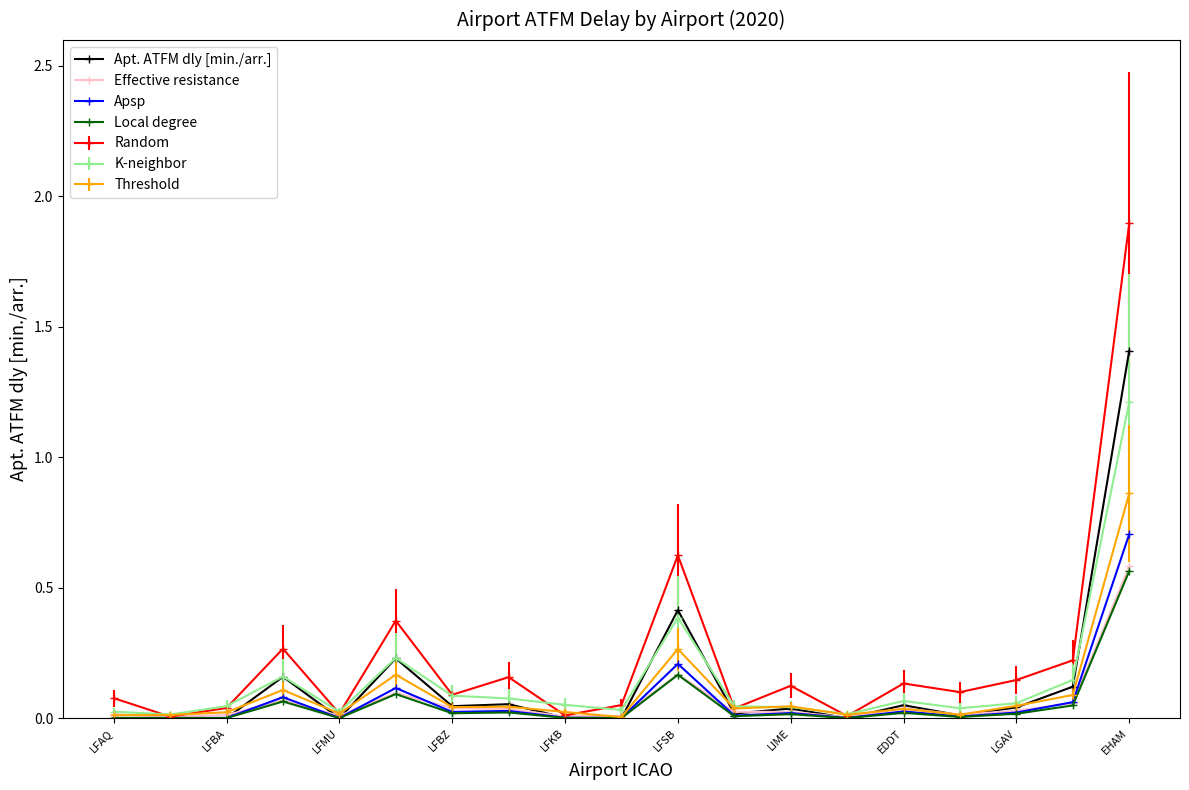

How many interior local valleys does the Local degree series have?

6